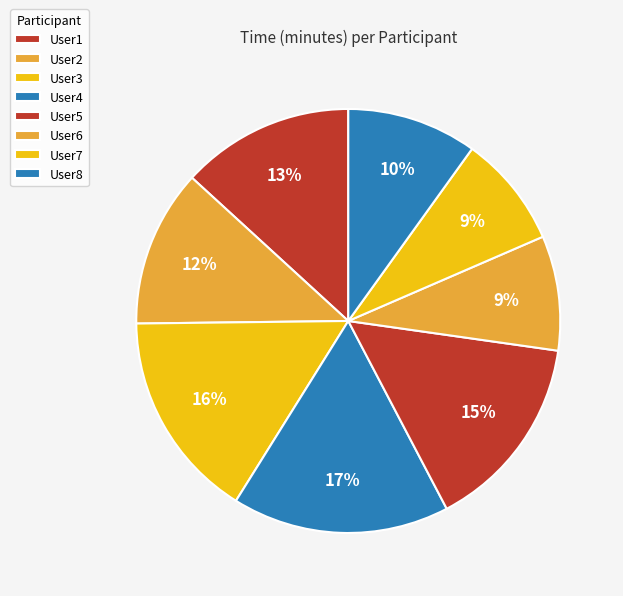

To the nearest percent, what is the difference between the User7 and User4 slice percentages?

8%